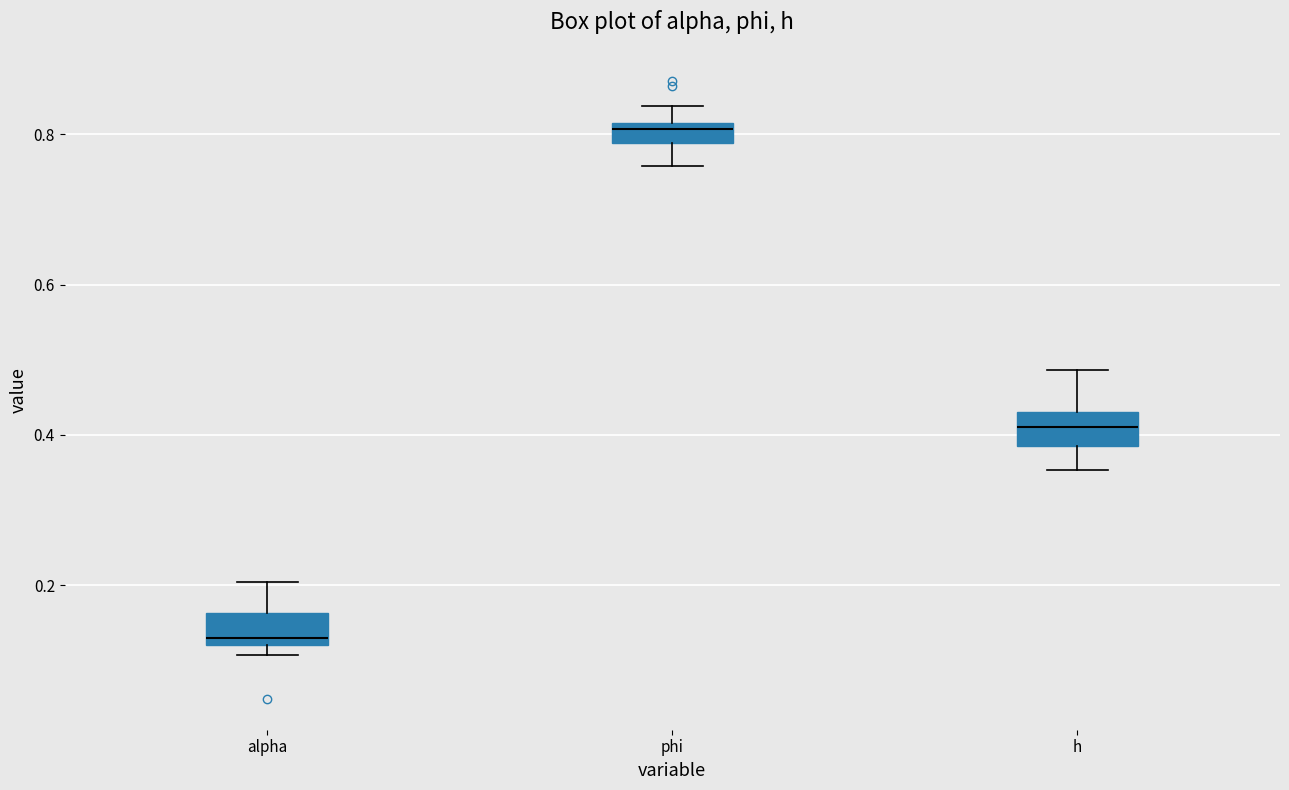

Where does the lower whisker of the box for phi end on the y-axis? The values are not printed on the chart, so give them approximately, as read against the axis.

0.76